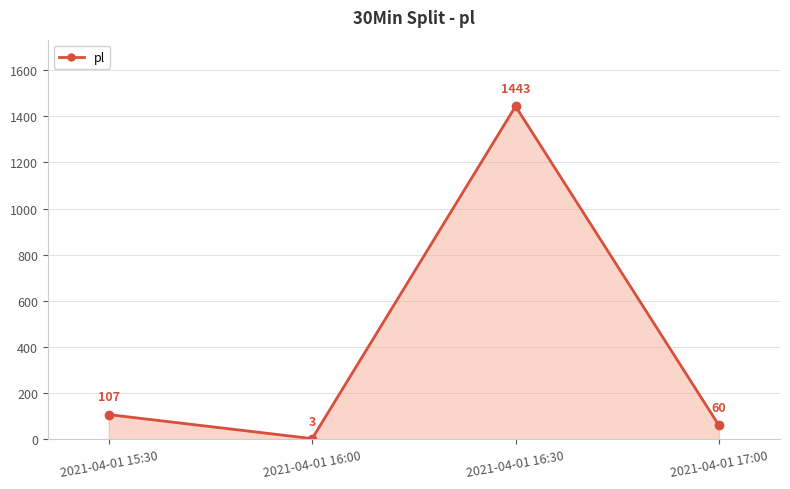

What is the minimum value shown in the chart?

3